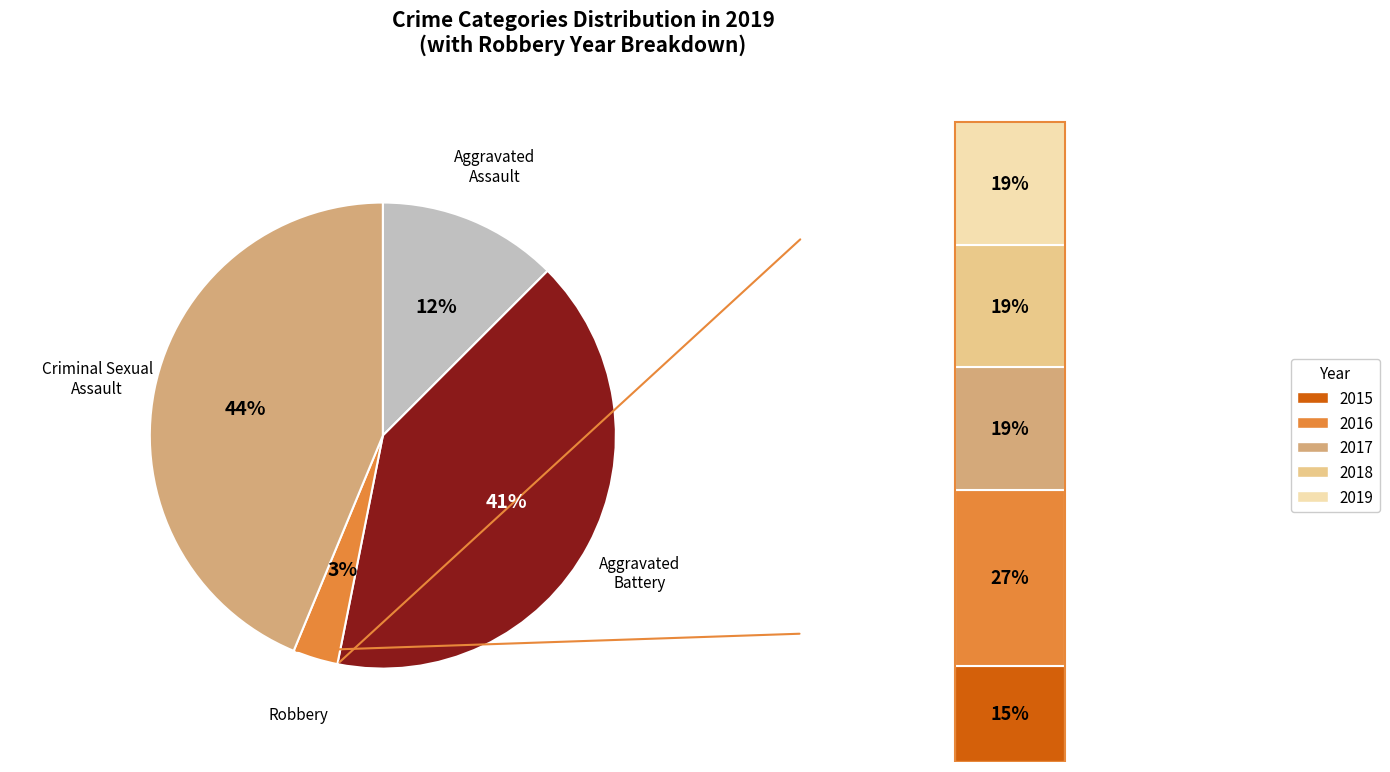

Is there any slice that represents more than half of the pie?

No